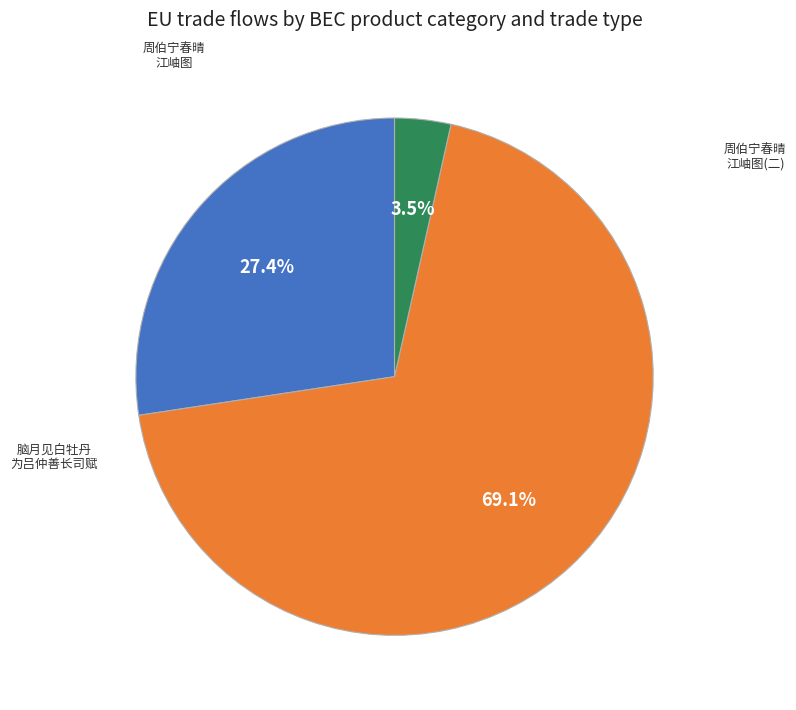

Count the number of slices in the pie.

3